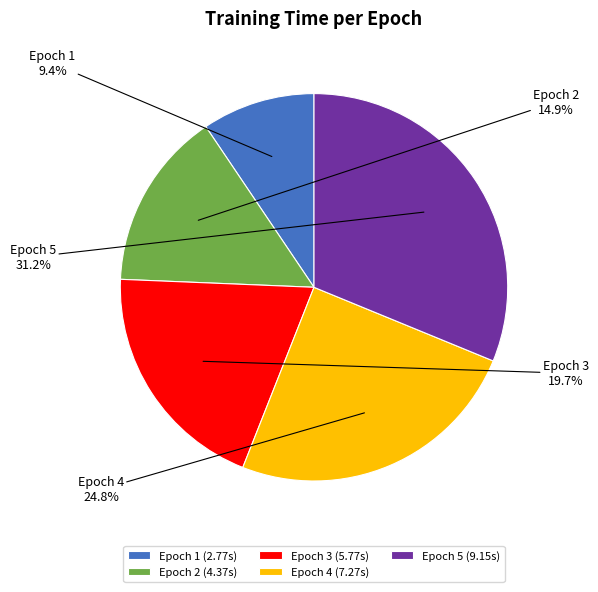

Is Epoch 4 the majority of the pie?

No